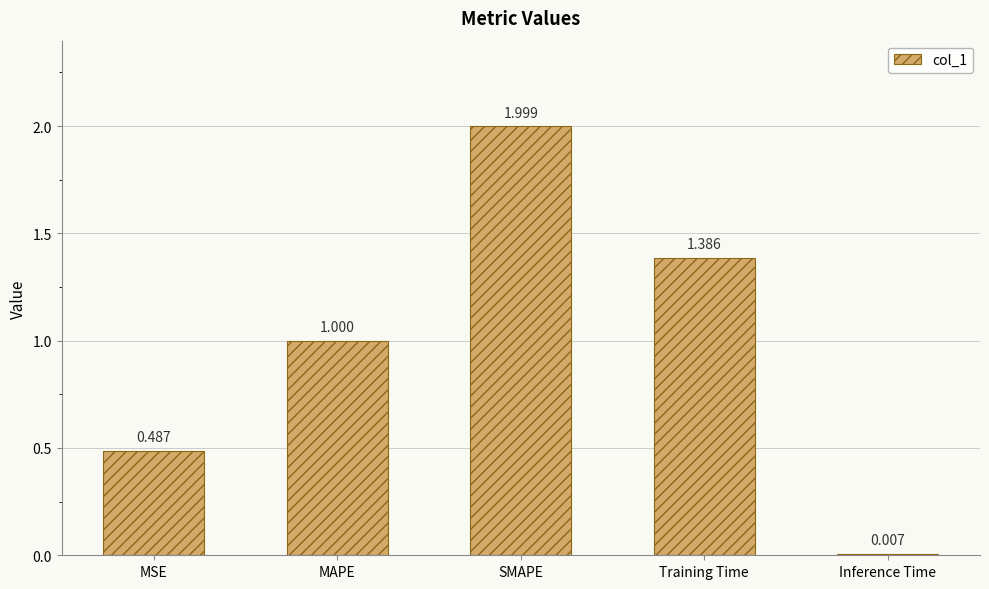

Are the bars grouped side by side (vs. stacked)?

No